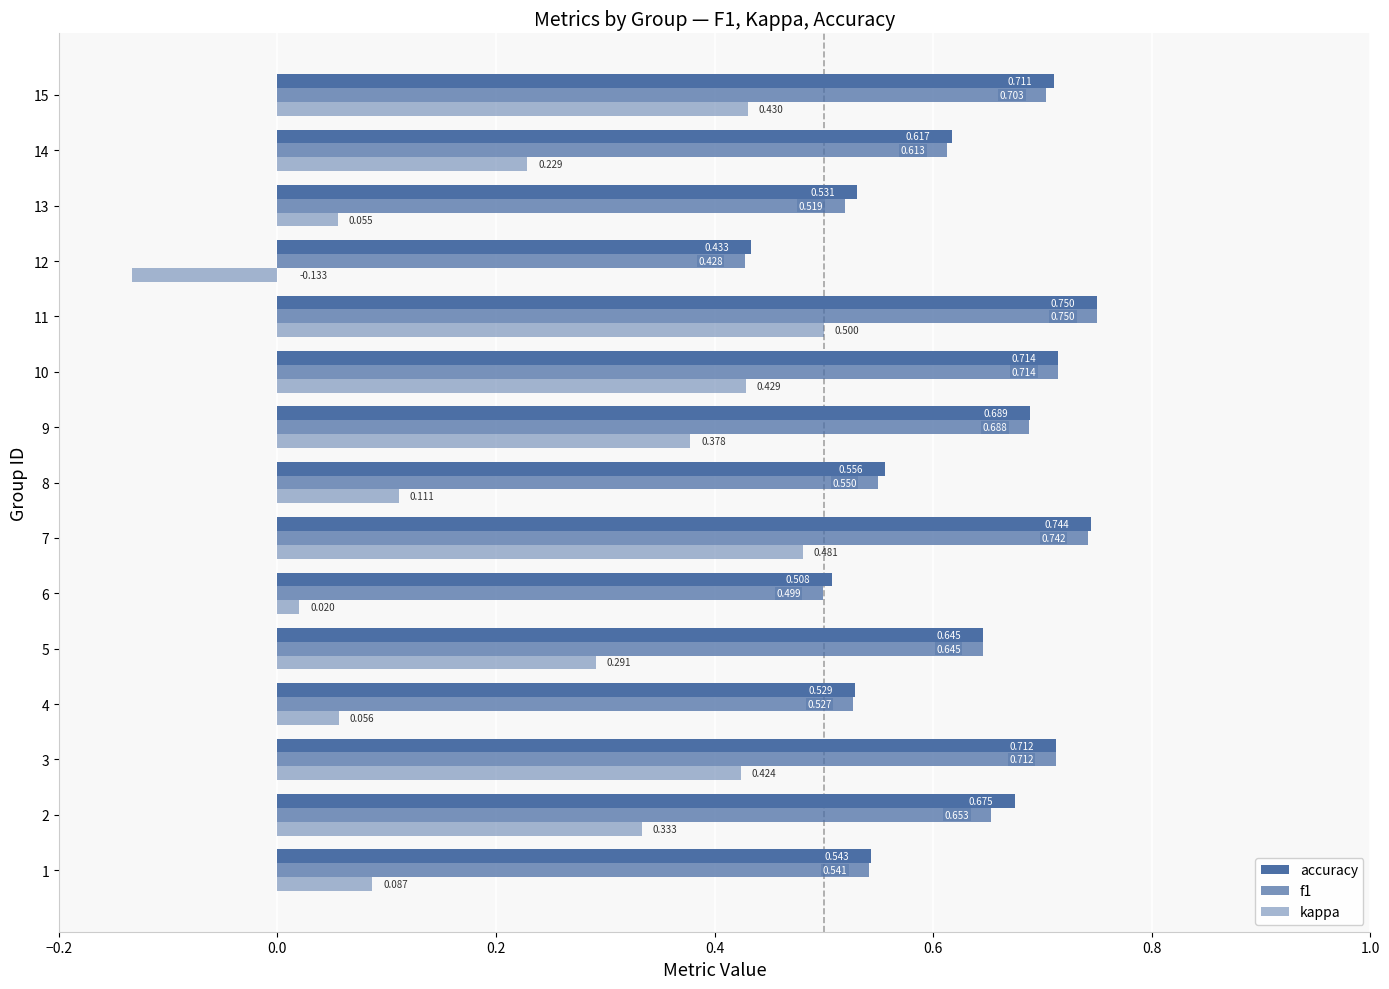

How many values in the kappa series are below 0?

1